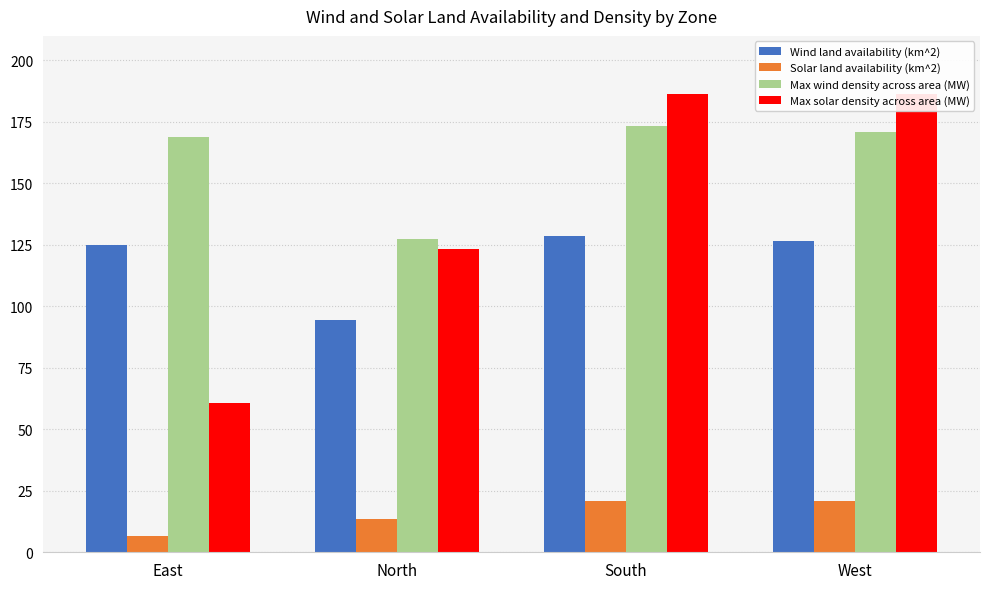

Is it true that Max solar density across area (MW) equals 60.7 at East?

True